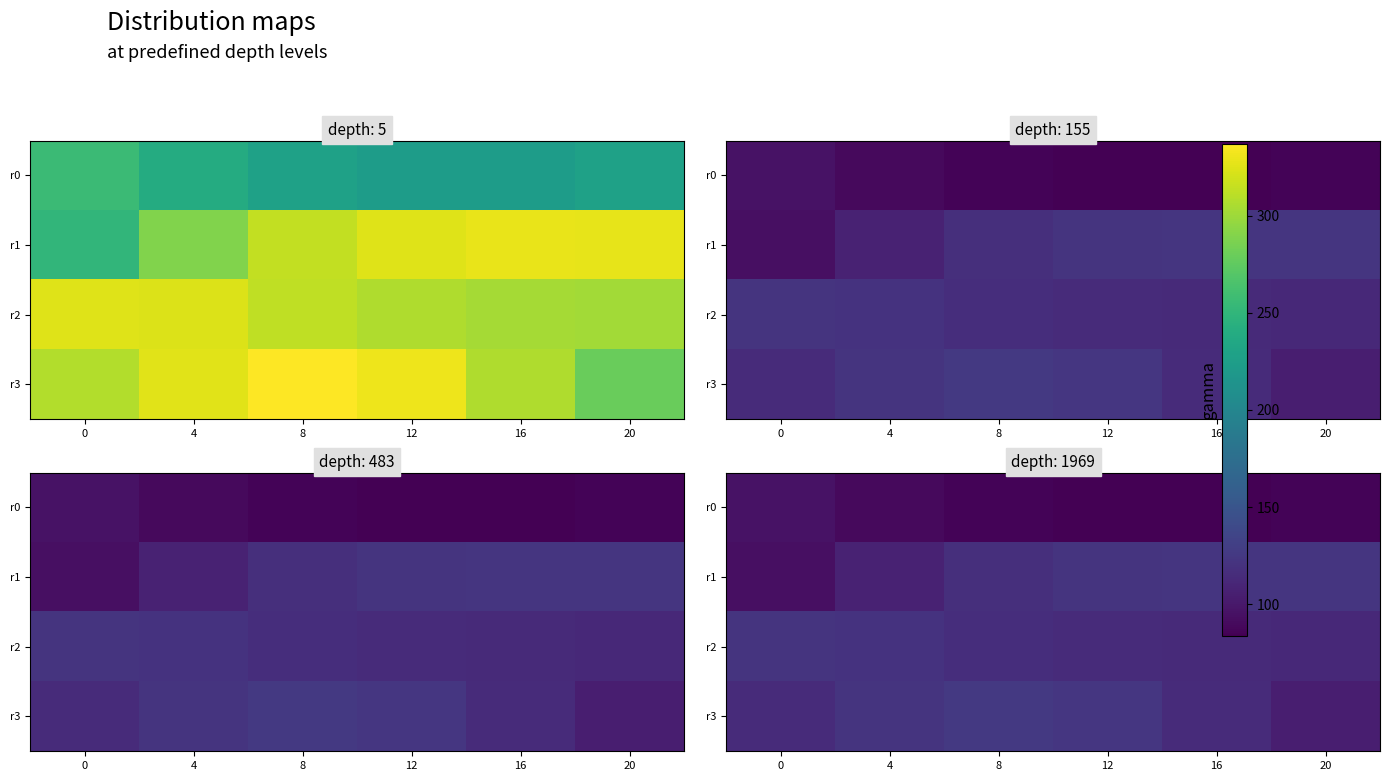

How many data points in r1 are above 121?

3